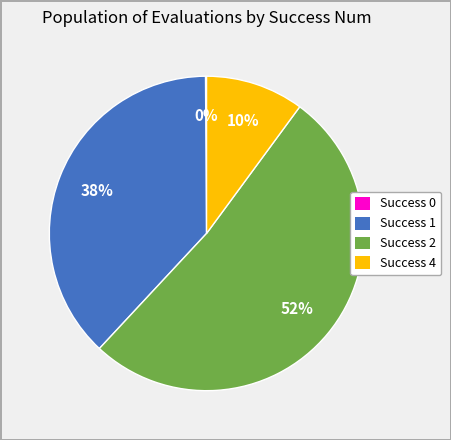

To the nearest percent, what is the difference between the largest and smallest slice percentages?

52%